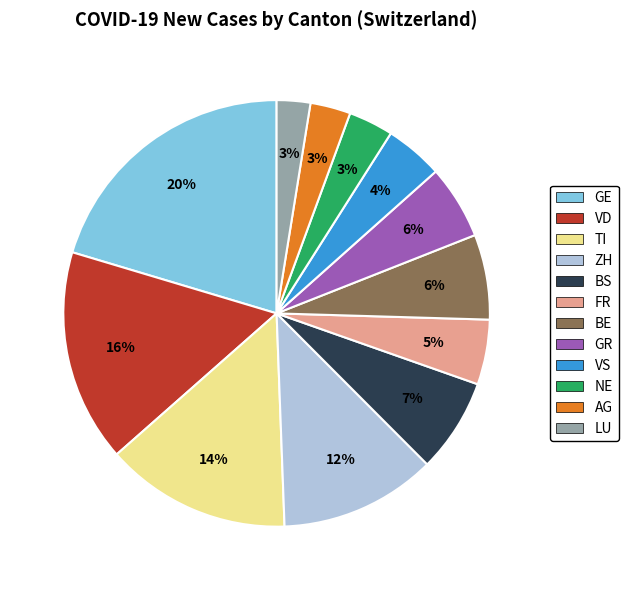

Is there any slice that represents more than half of the pie?

No